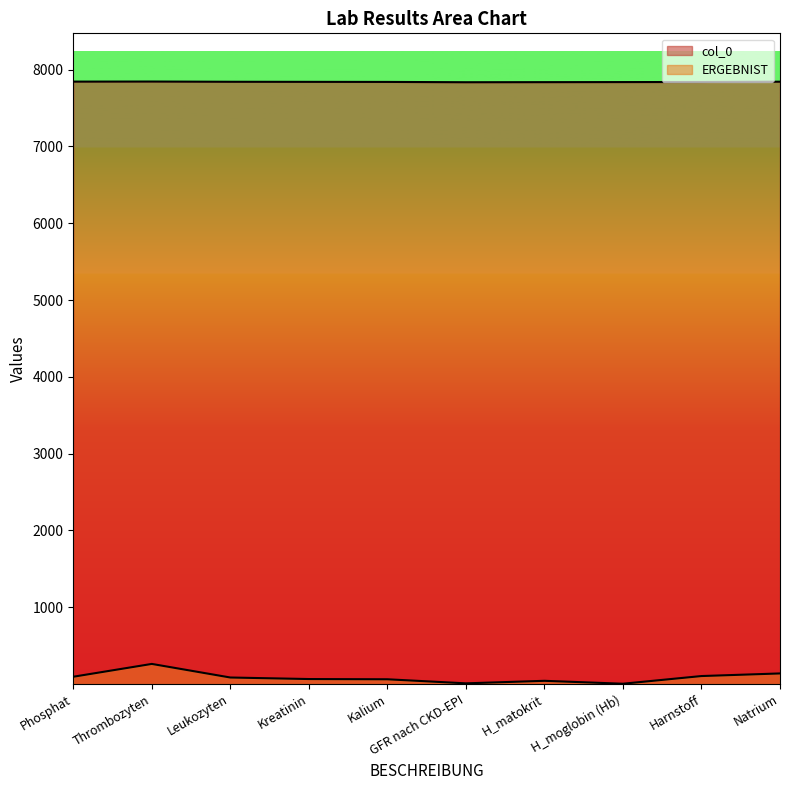

Rank the series at Leukozyten from lowest to highest value.

ERGEBNIST, col_0